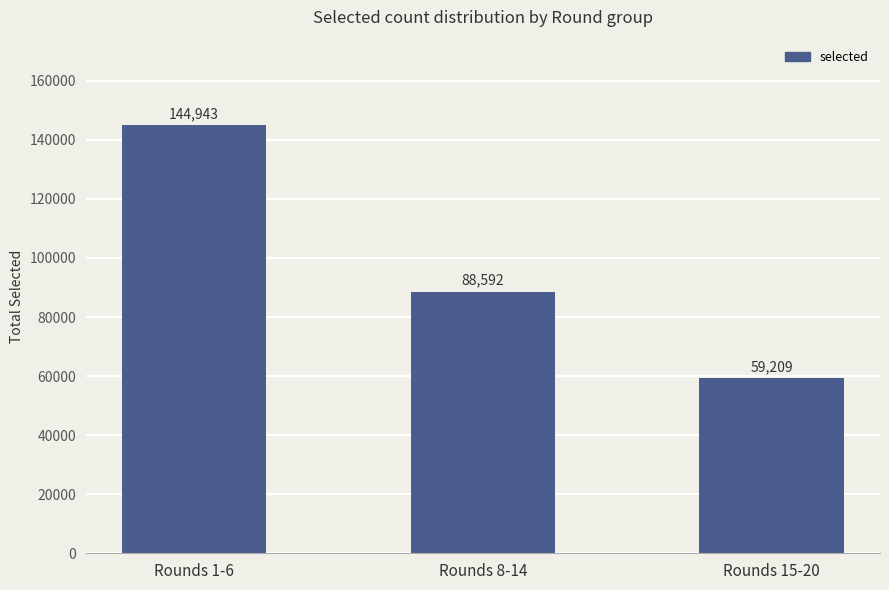

What position from the left is Rounds 15-20?

3